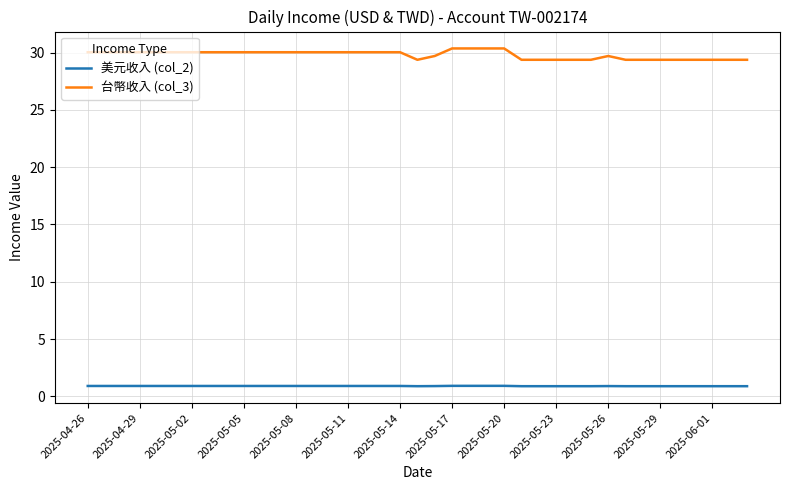

Is this an area chart (filled region under the line)?

No